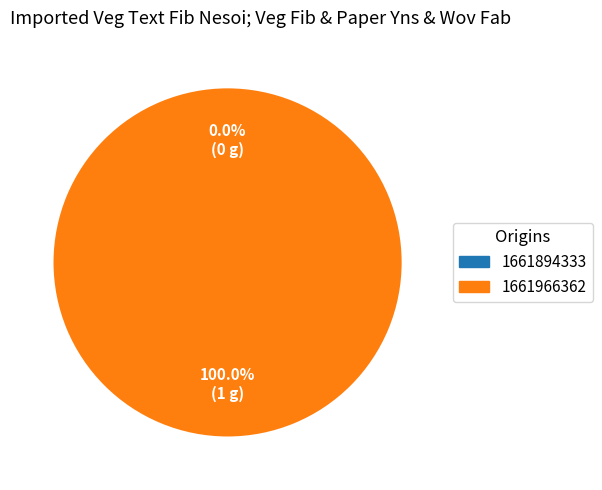

To the nearest percent, what is the average slice percentage?

50%